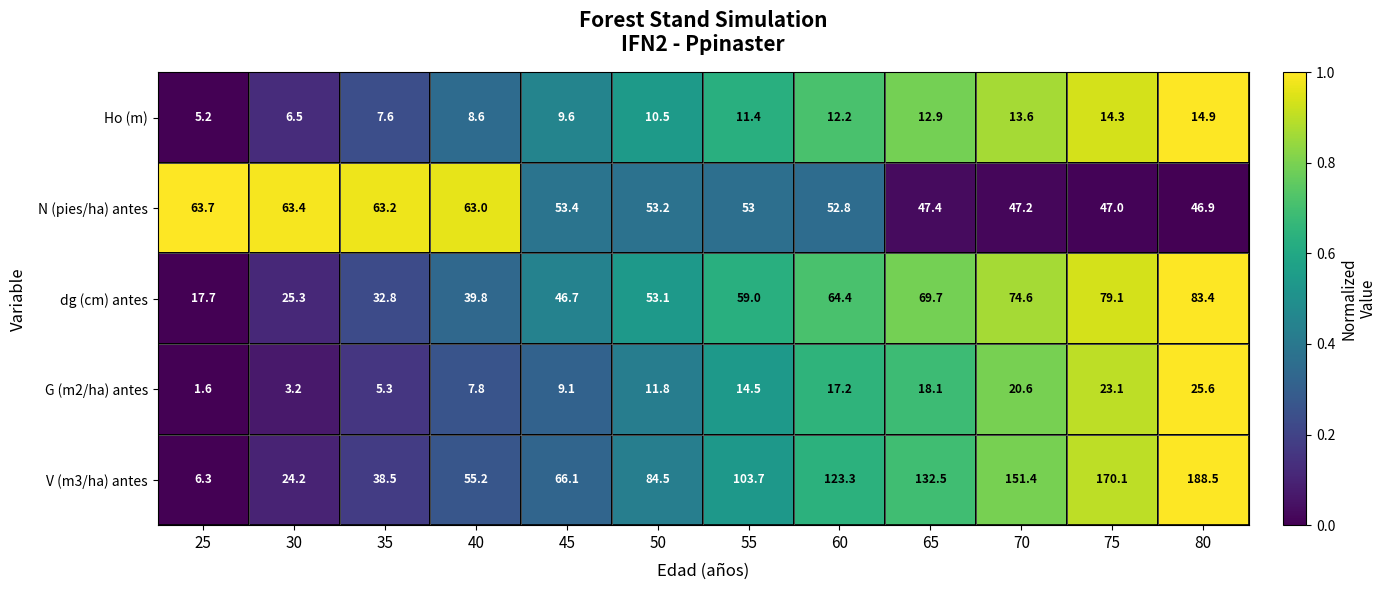

What is the average value of the G (m2/ha) antes series?

13.2